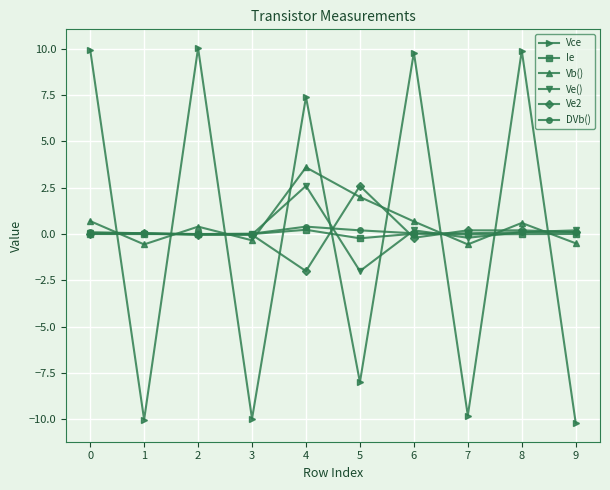

In Vce, how many points are higher than both neighbors (excluding endpoints)?

4